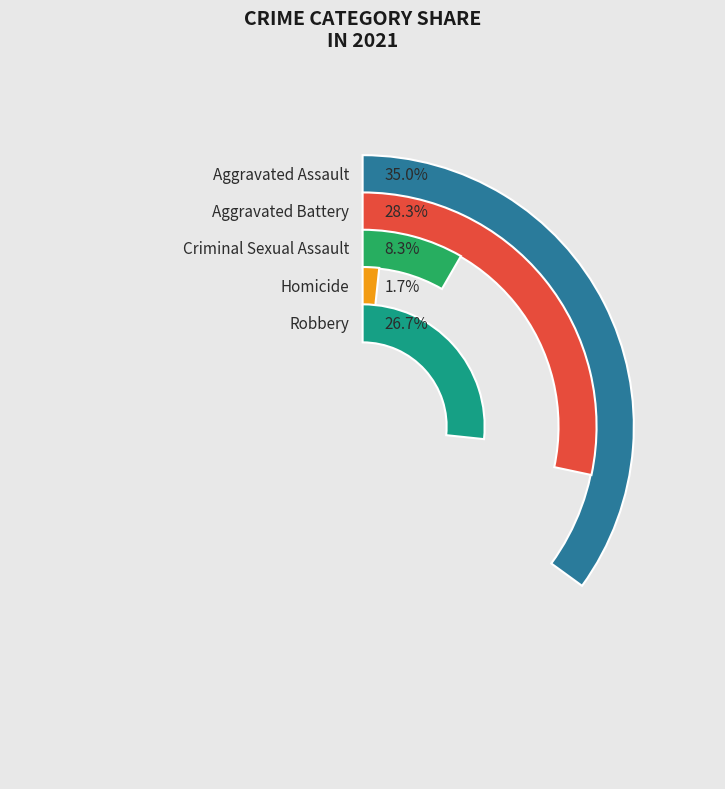

Rank the categories by value from lowest to highest.

Homicide, Criminal Sexual Assault, Robbery, Aggravated Battery, Aggravated Assault